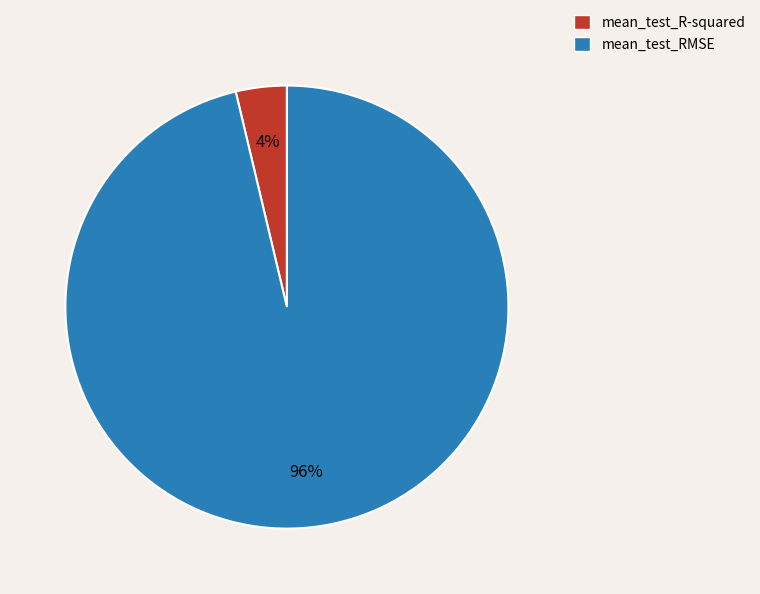

To the nearest percent, what portion does mean_test_RMSE represent?

96%